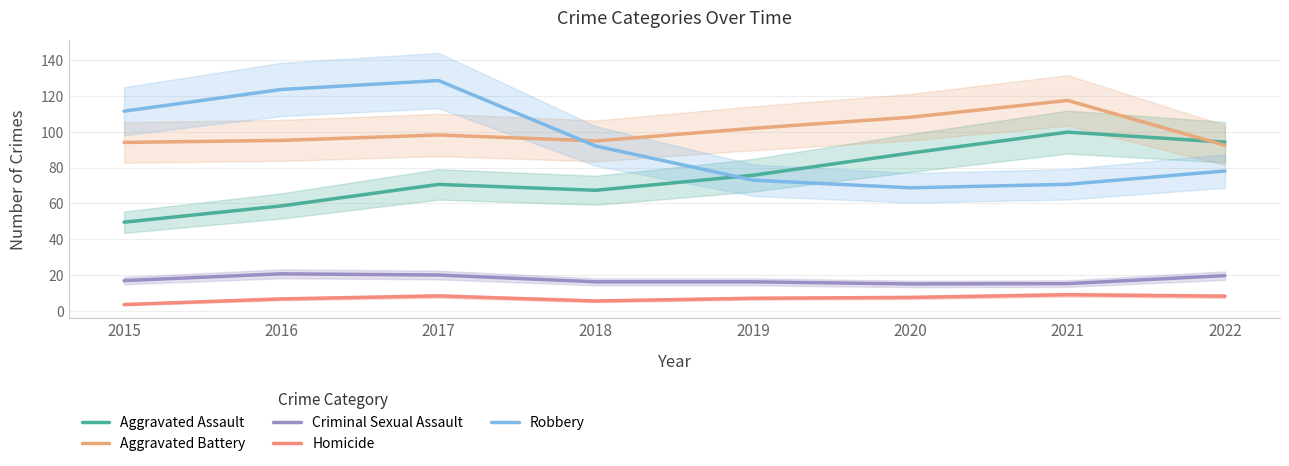

List the labels in order of Homicide value, smallest first.

2015, 2018, 2016, 2019, 2020, 2022, 2017, 2021